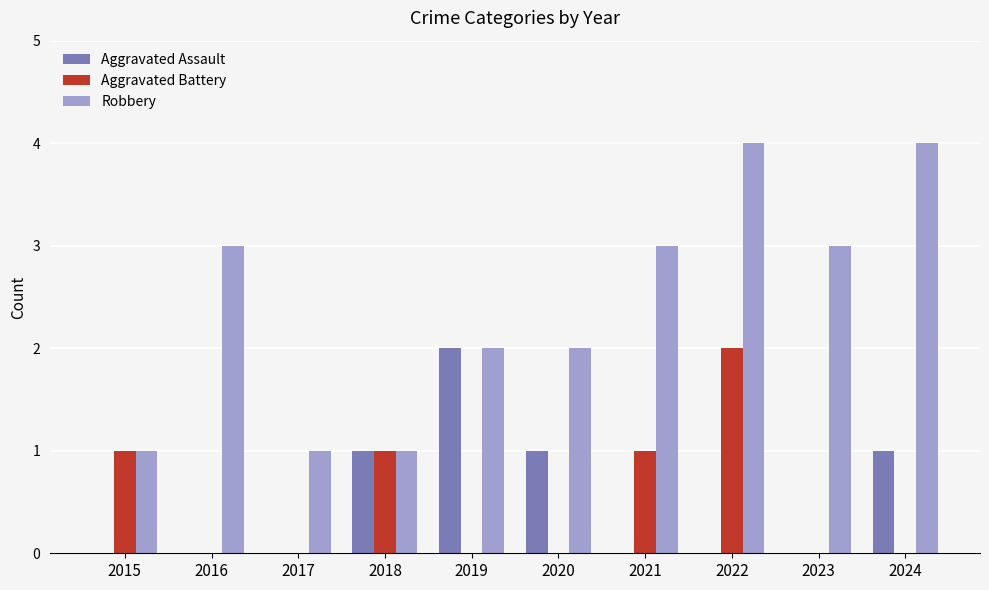

How many categories are shown in the chart?

10